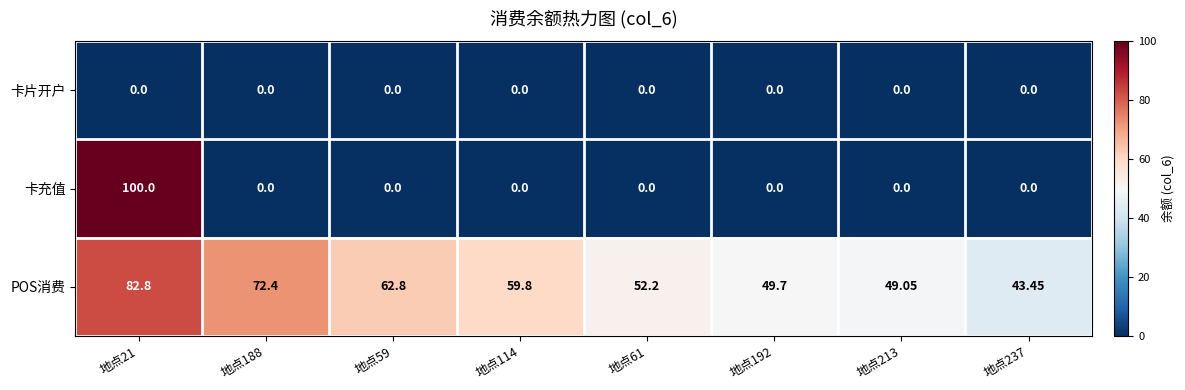

Between 地点21 and 地点188, which series saw the biggest shift?

卡充值